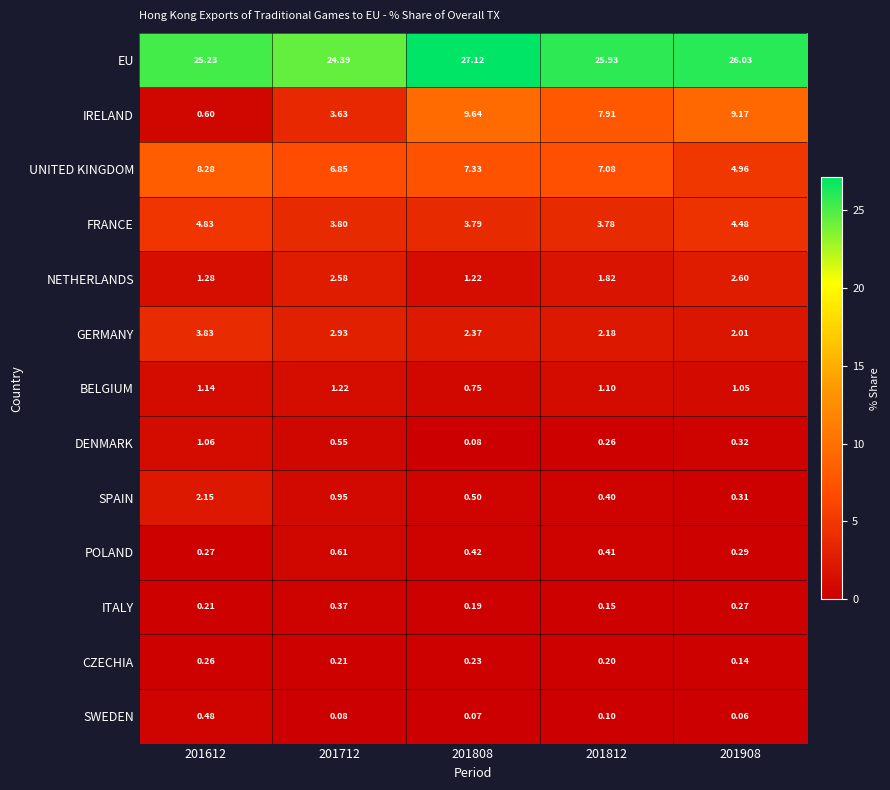

Which series has the largest total across all categories?

EU